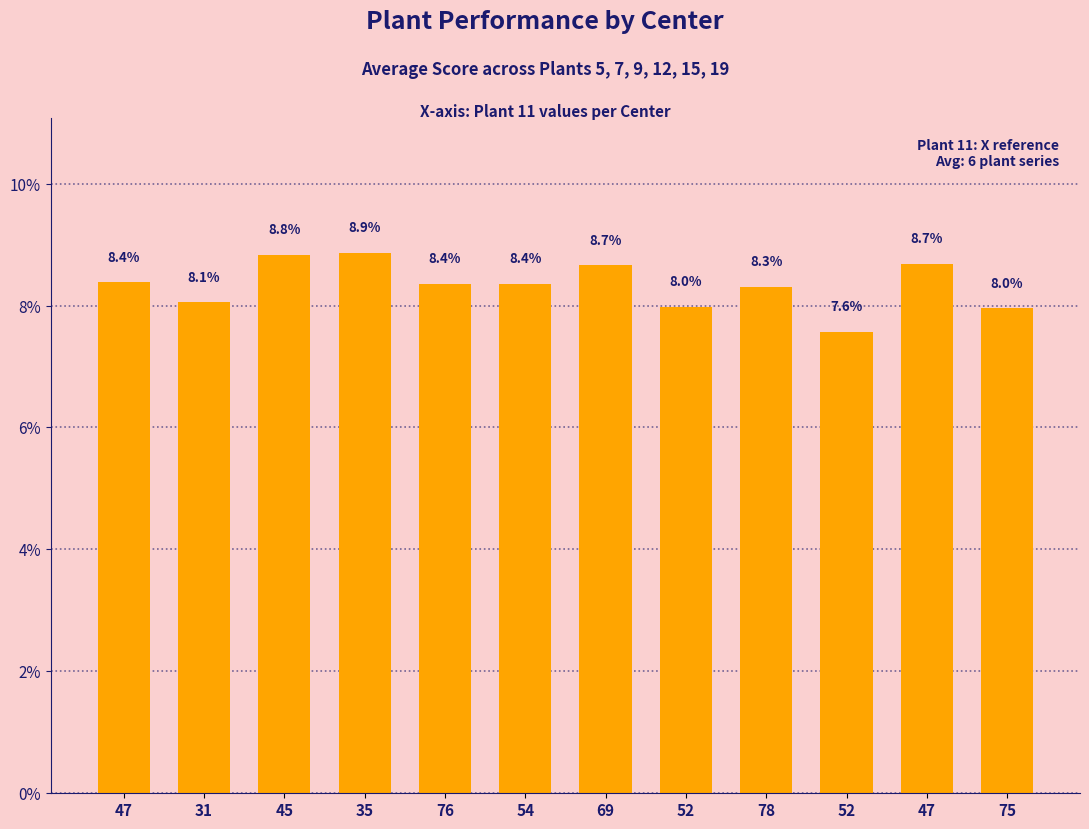

Are the bars horizontal?

No